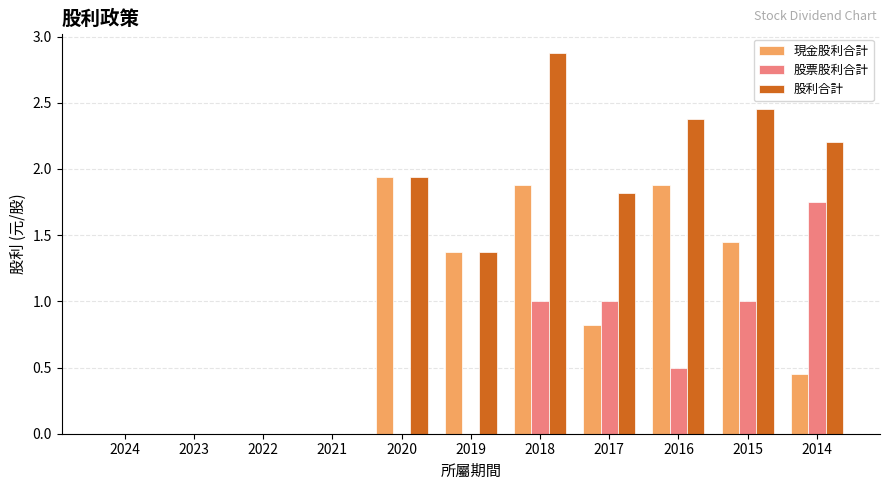

Is the value of 現金股利合計 at 2018 greater than the value of 股票股利合計 at 2024?

Yes